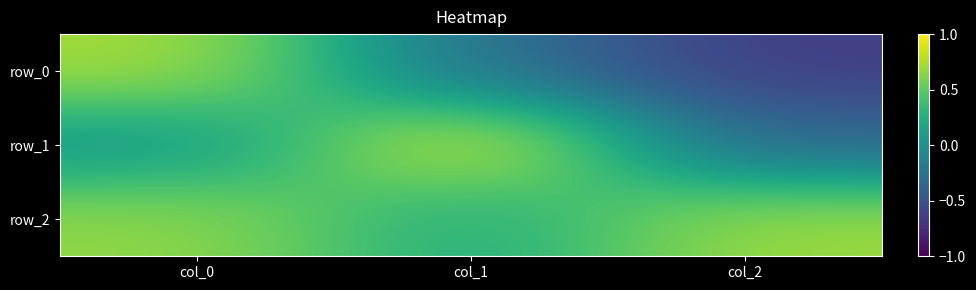

Where is row_2 nearest to the value 0?

col_1